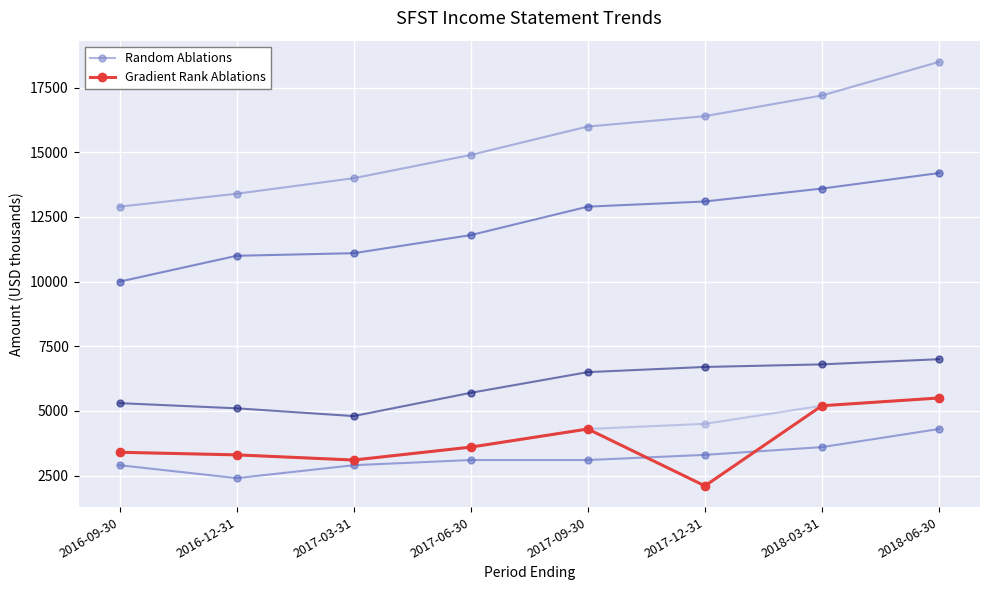

Reading left to right, transcribe all the data shown in this chart.

Random Ablations: 2016-09-30=12900	2016-12-31=13400	2017-03-31=14000	2017-06-30=14900	2017-09-30=16000	2017-12-31=16400	2018-03-31=17200	2018-06-30=18500
Gradient Rank Ablations: 2016-09-30=3400	2016-12-31=3300	2017-03-31=3100	2017-06-30=3600	2017-09-30=4300	2017-12-31=2100	2018-03-31=5200	2018-06-30=5500